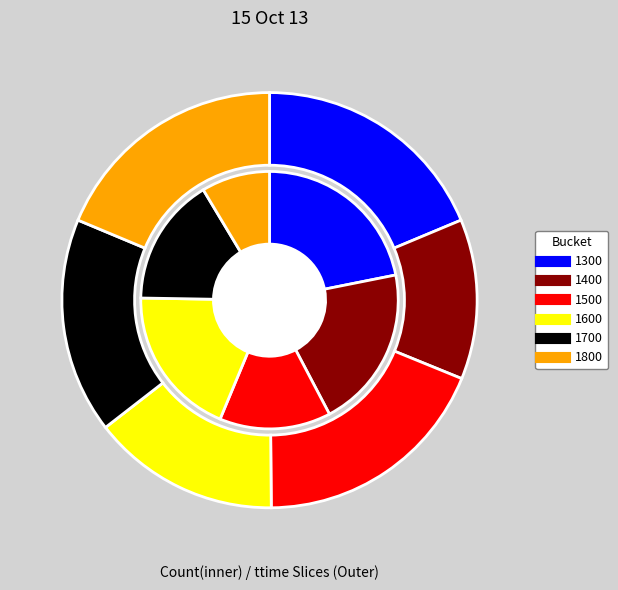

To the nearest percent, what percentage of the pie is 1500?

19%